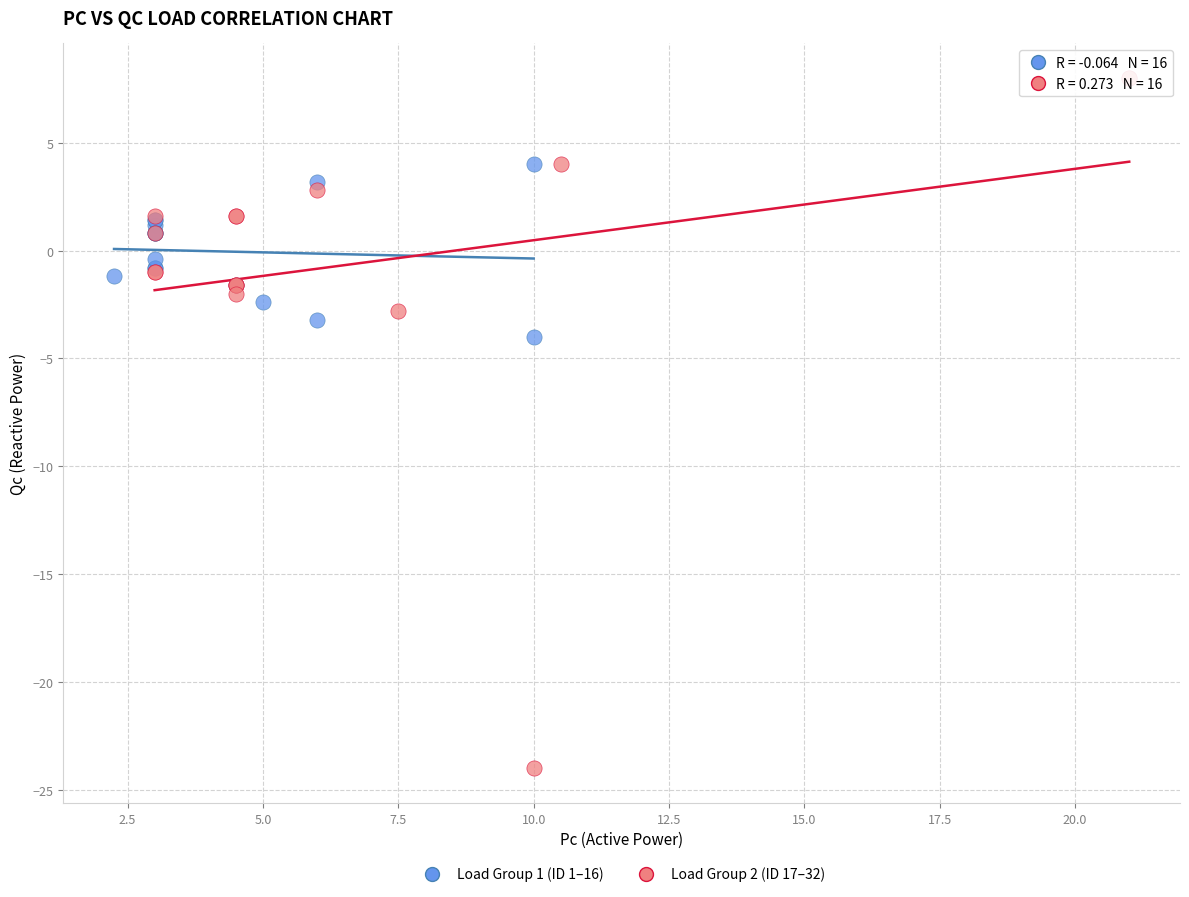

Which series reaches the minimum Y coordinate?

Load Group 2 (ID 17–32)